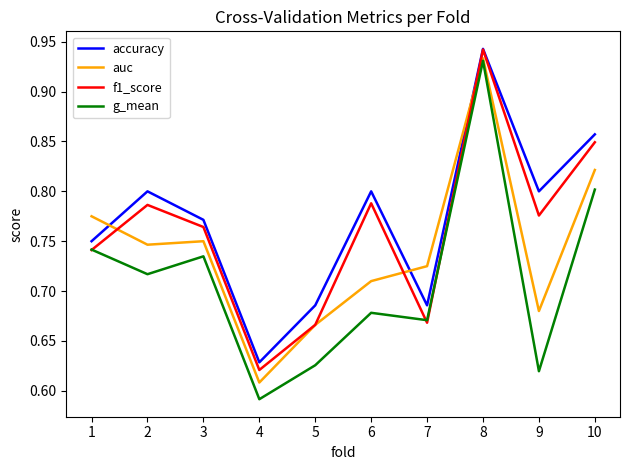

Where do g_mean and f1_score first cross each other?

1 and 2